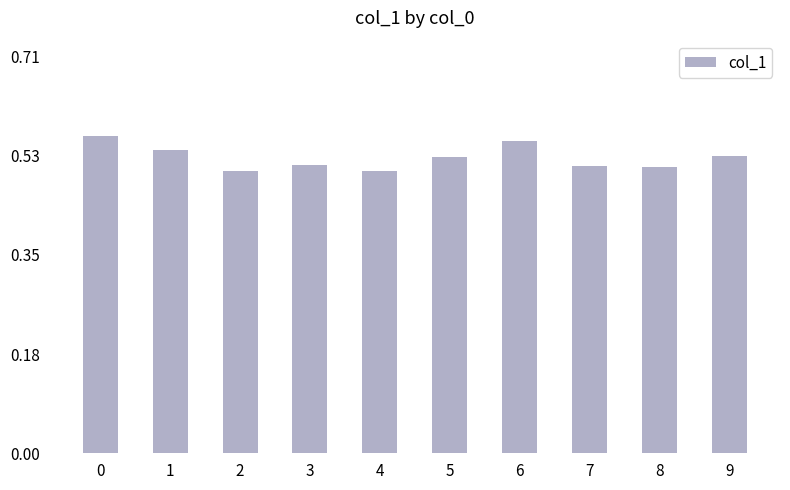

What is the sum of all values?

5.3